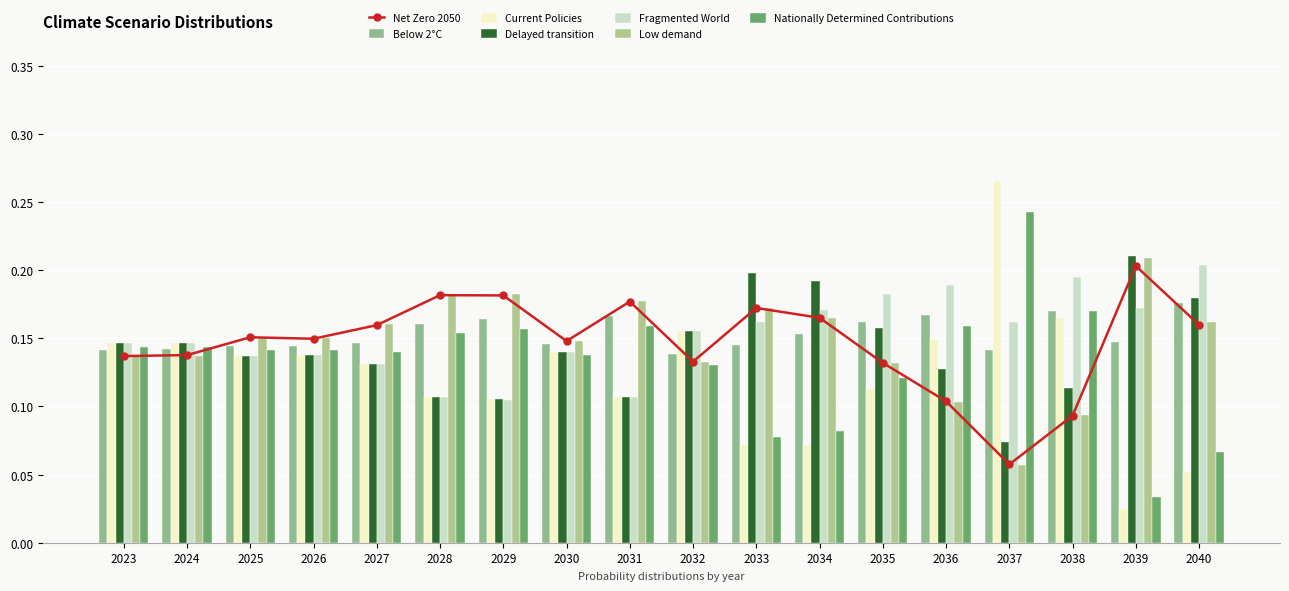

True or false: Current Policies has a value of 0.0 at 2030.

False